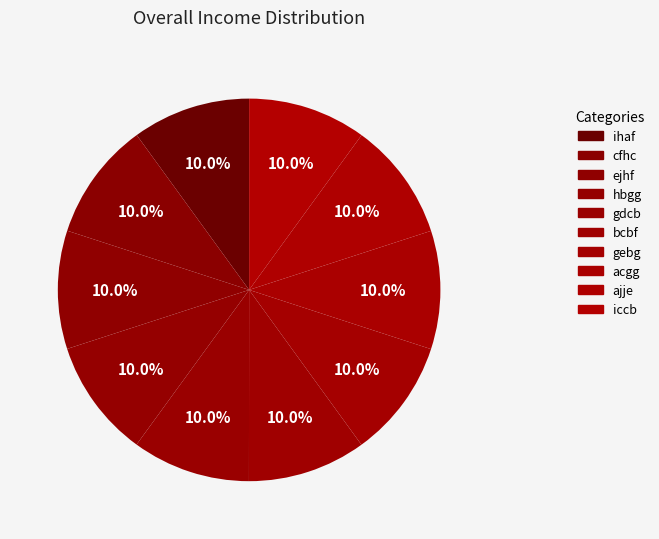

Do cfhc and bcbf together represent more than half of the pie?

No